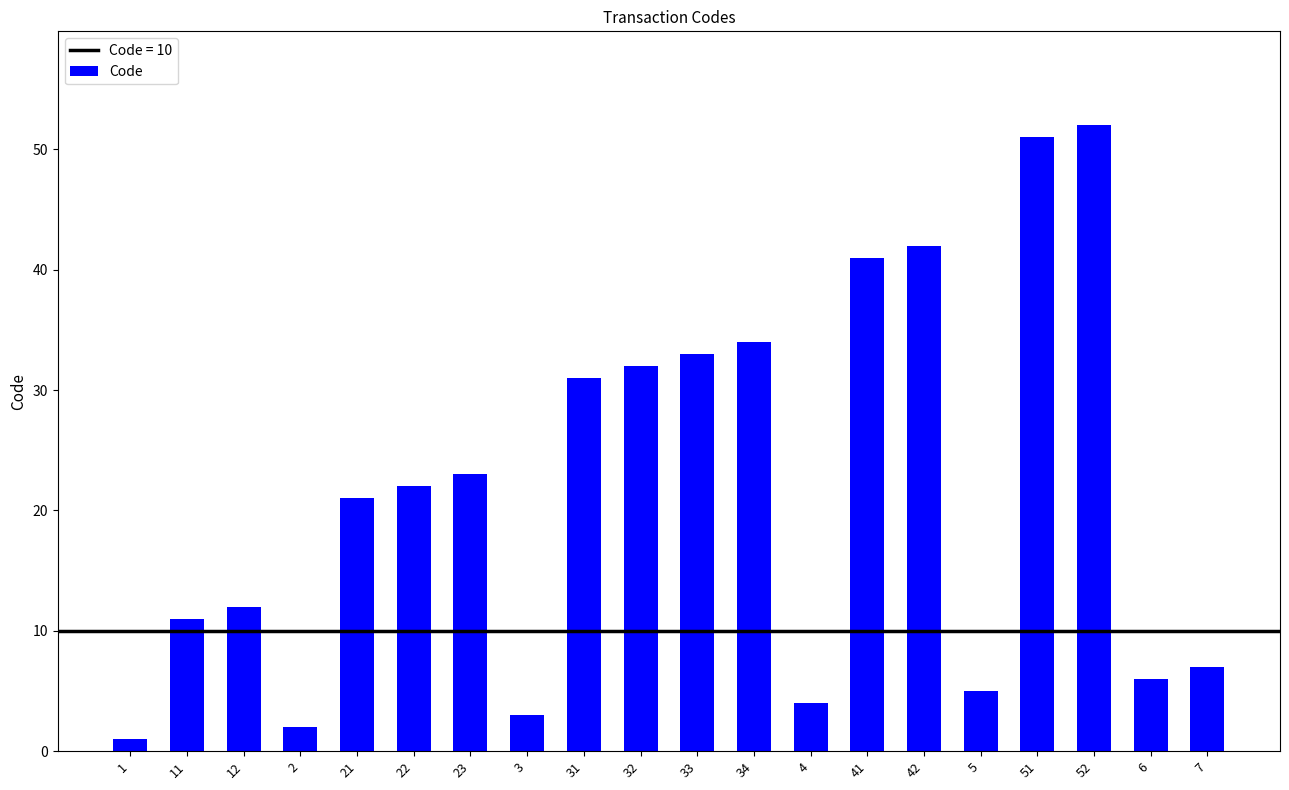

Reading right to left, what are all the values shown in this chart?

7=7	6=6	52=52	51=51	5=5	42=42	41=41	4=4	34=34	33=33	32=32	31=31	3=3	23=23	22=22	21=21	2=2	12=12	11=11	1=1